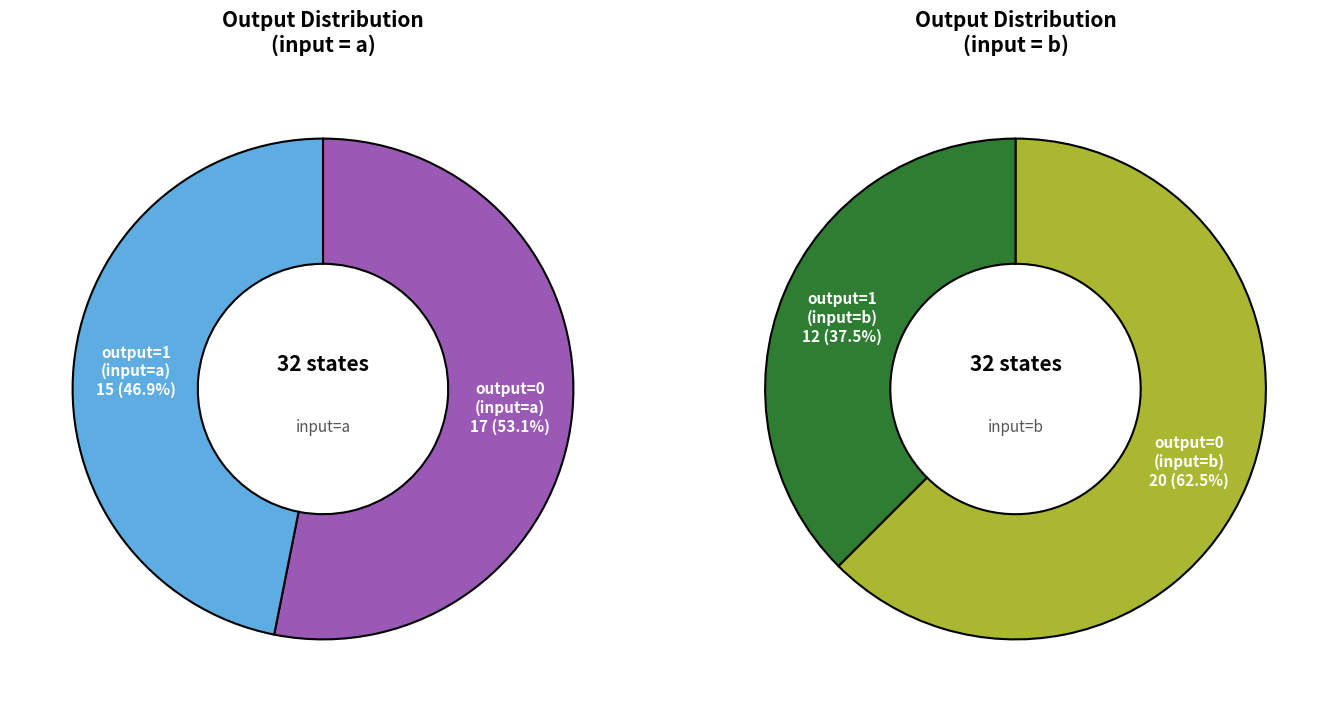

Rank the categories by value from lowest to highest.

output_symbol=1 (input b), output_symbol=1 (input a), output_symbol=0 (input a), output_symbol=0 (input b)